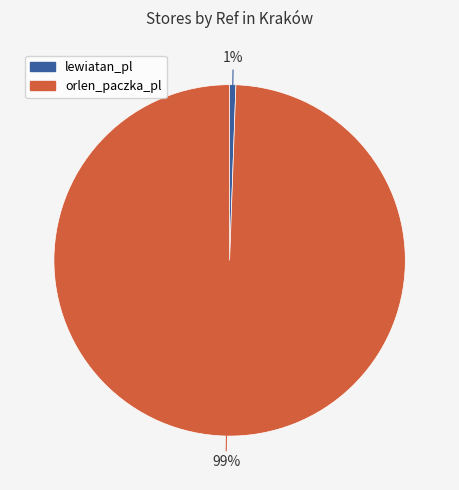

The lewiatan_pl slice represents 13% of the pie. True or false?

False